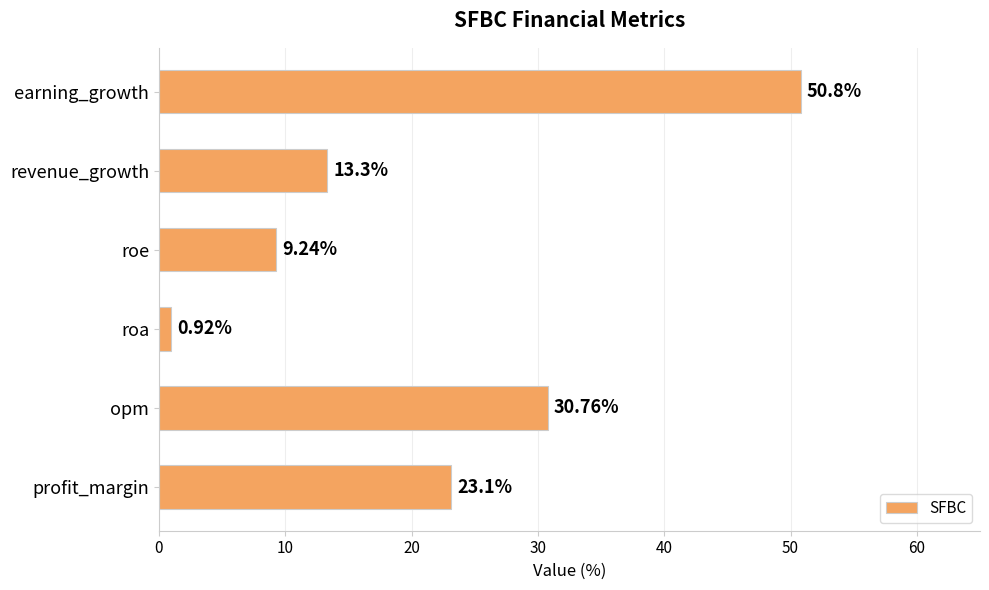

What is the change in value from revenue_growth to earning_growth?

+37.5